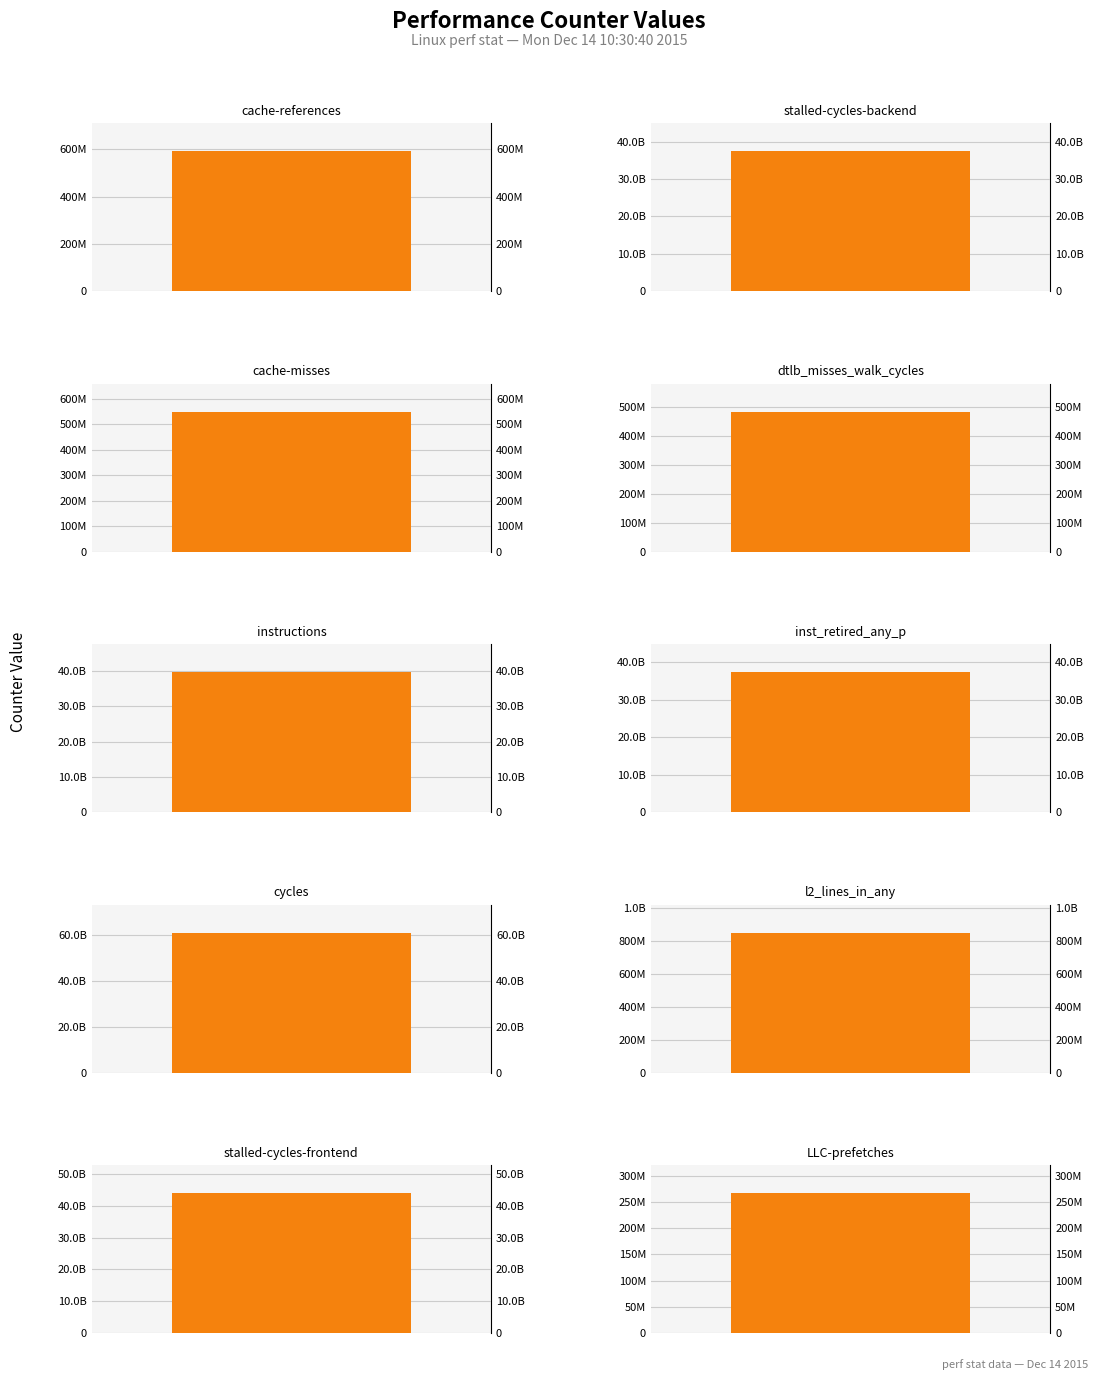

Is it true that the value at stalled-cycles-frontend is 44084956373?

True